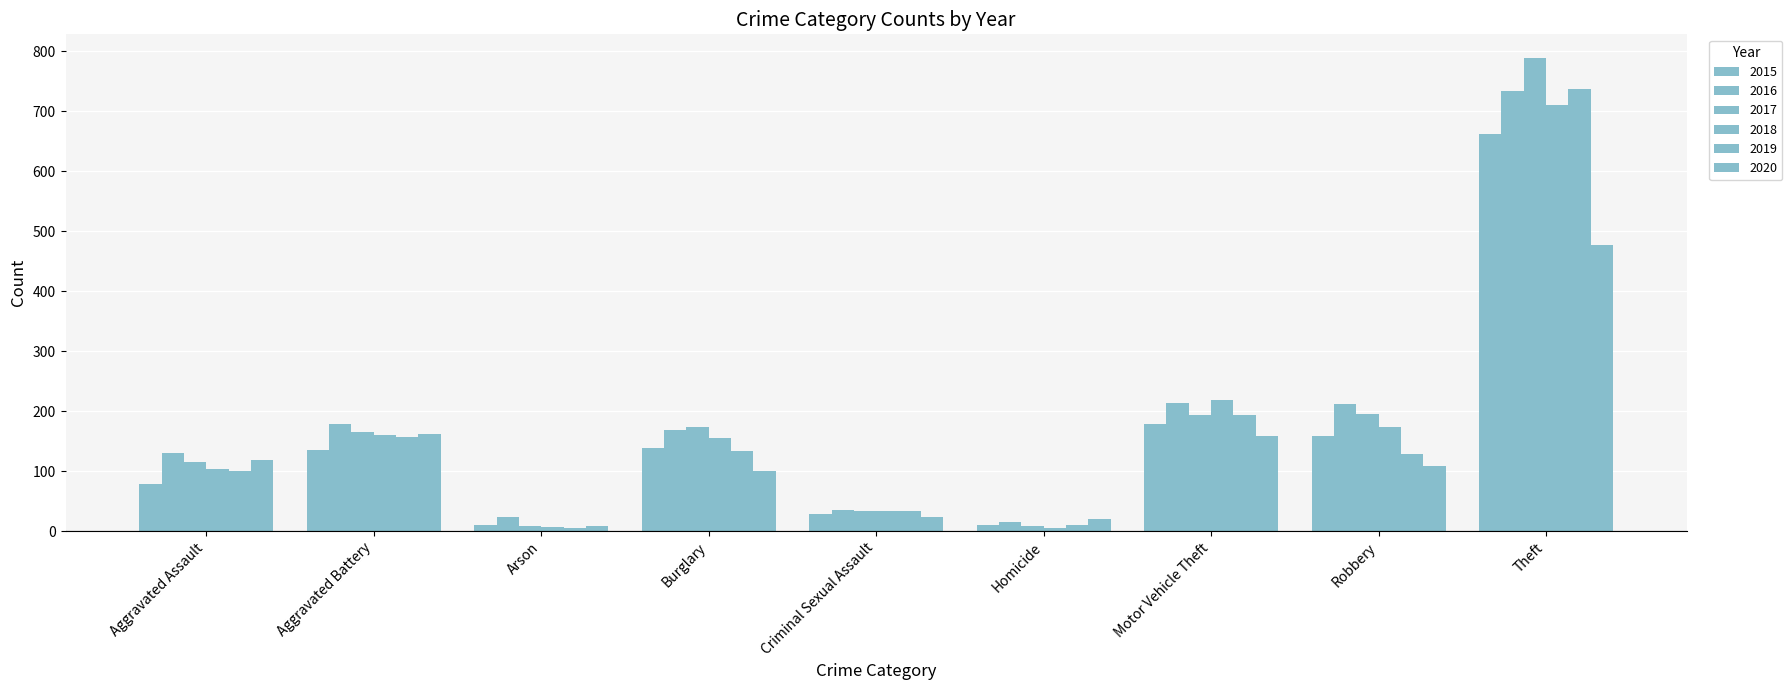

Which series changed the most between Aggravated Assault and Homicide?

2016